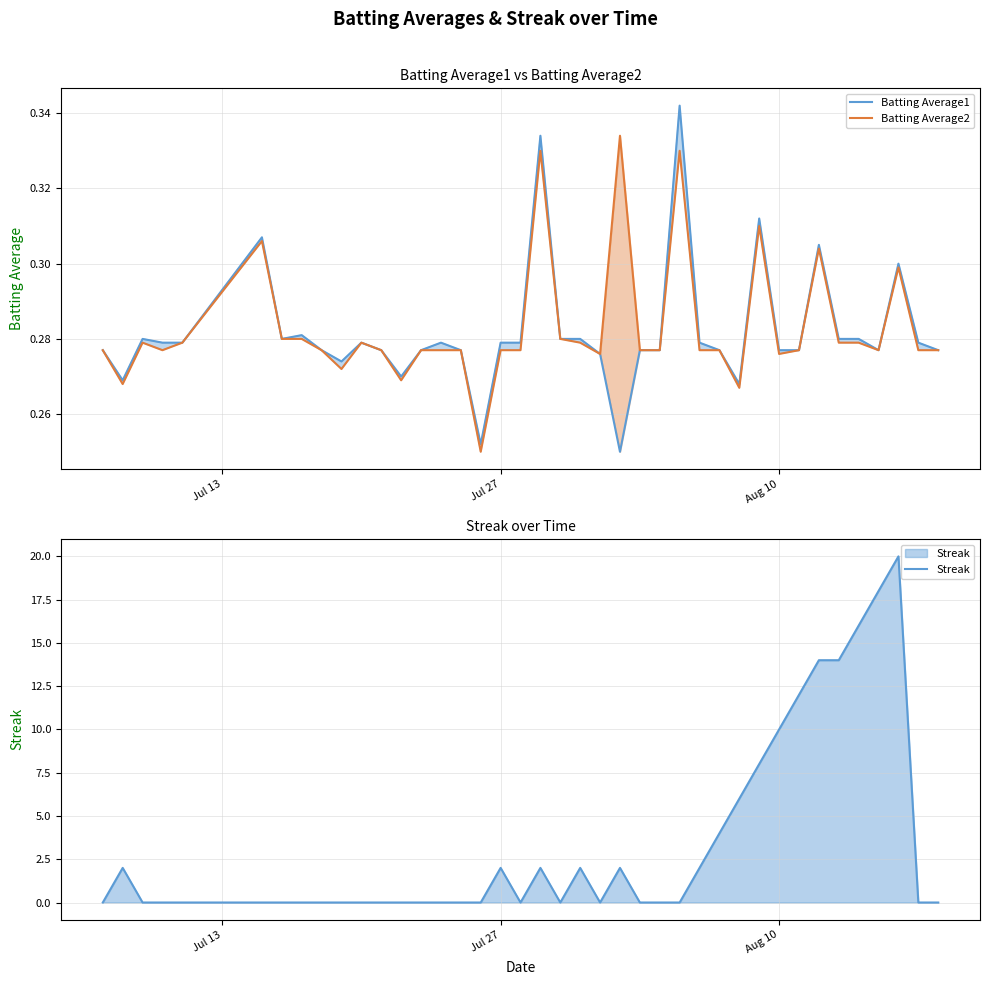

List the series in order of their peak value, lowest first.

Batting Average2, Batting Average1, Streak